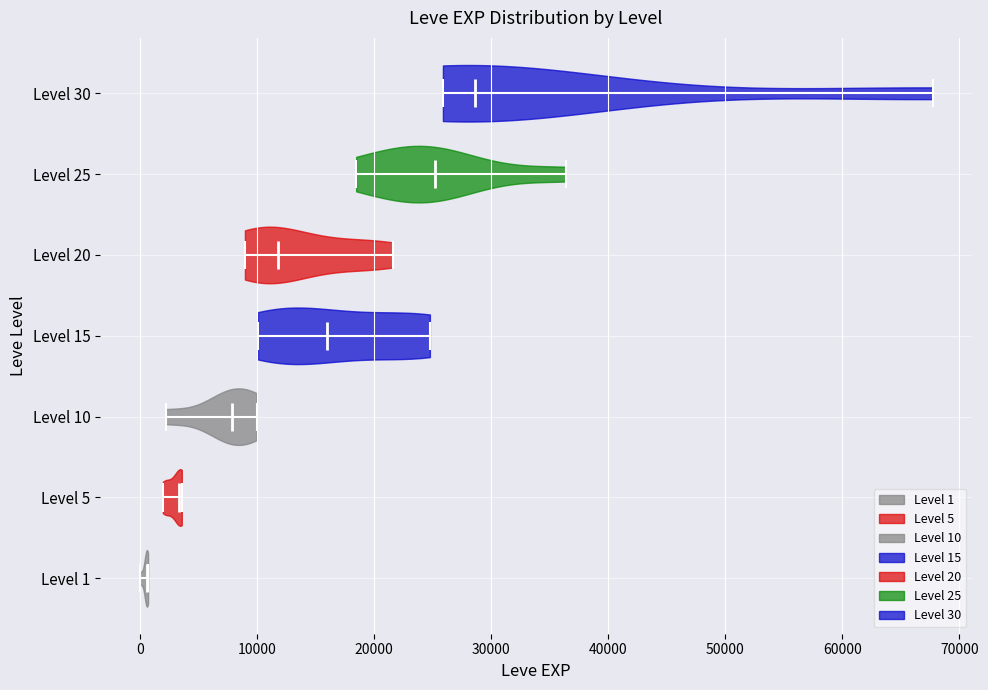

Reading bottom to top, read every violin against the x-axis: where its median line is, and the lowest and highest points it reaches. The values are not printed on the chart, so give them approximately, as read against the axis.

Level 1: median line 1000, lowest point 0, highest point 1000
Level 5: median line 3000, lowest point 2000, highest point 4000
Level 10: median line 8000, lowest point 2000, highest point 10000
Level 15: median line 16000, lowest point 10000, highest point 25000
Level 20: median line 12000, lowest point 9000, highest point 22000
Level 25: median line 25000, lowest point 18000, highest point 36000
Level 30: median line 29000, lowest point 26000, highest point 68000